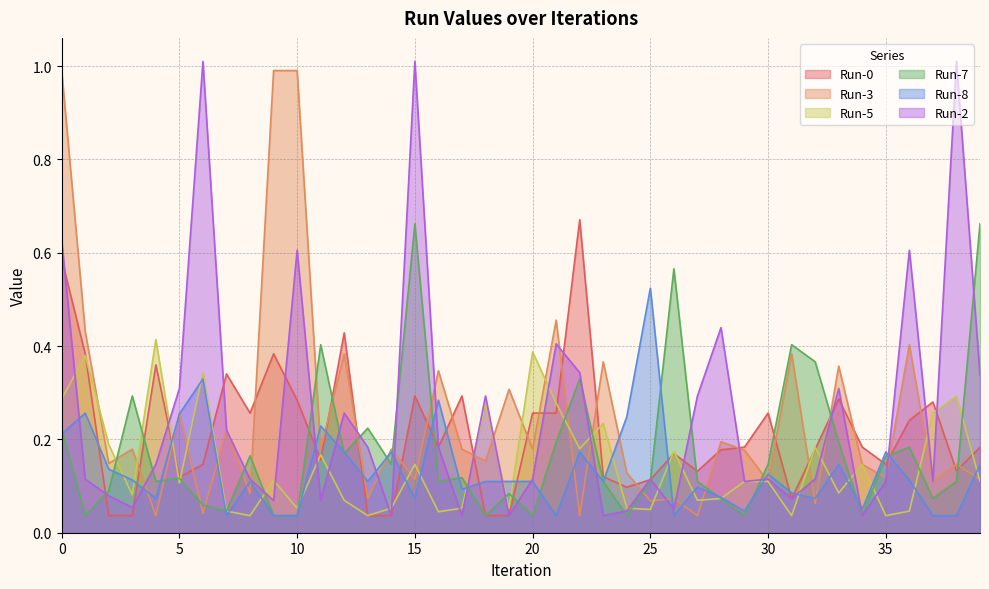

True or false: Run-8 and Run-7 intersect in this chart.

True